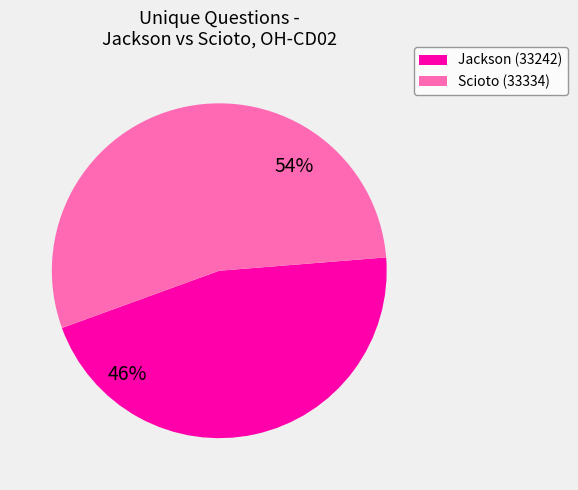

Which has a higher value, Scioto (33334) or Jackson (33242)?

Scioto (33334)